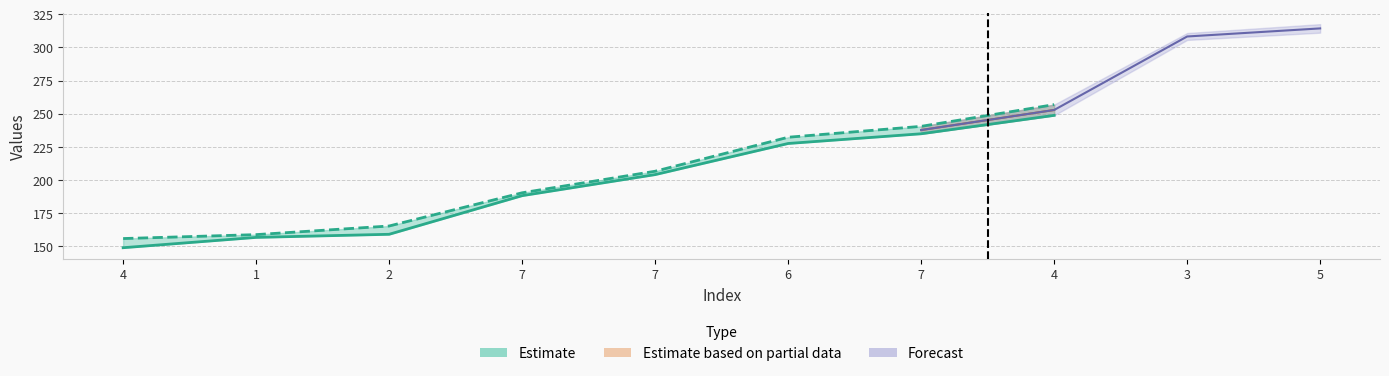

True or false: col_2 has more than 1 points higher than both neighbors.

False